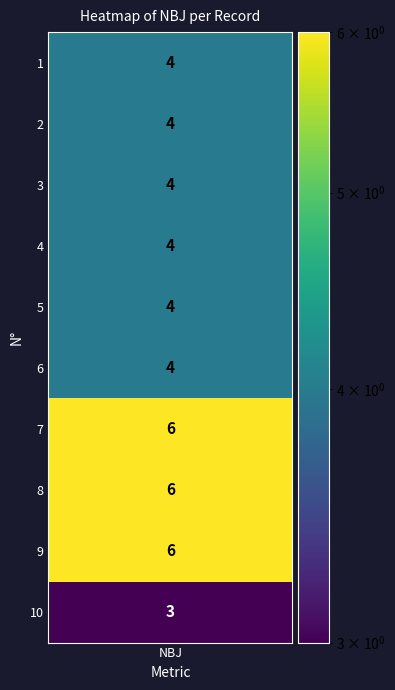

What value does the data have at 10?

3